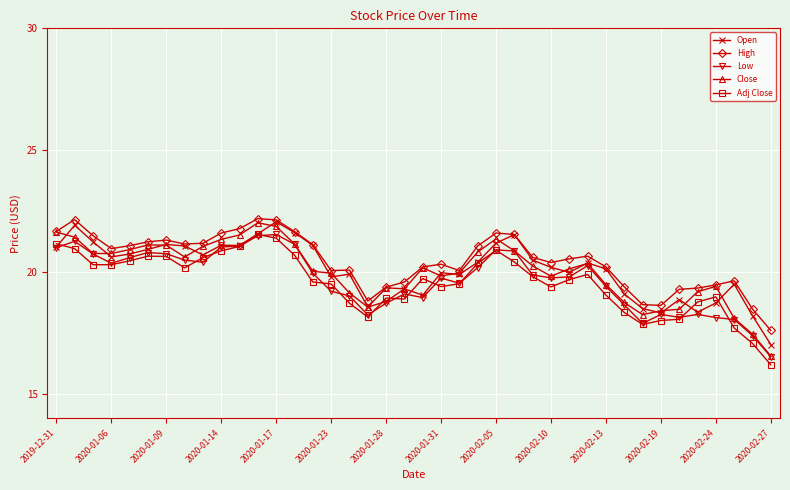

How many lines are shown in the chart?

5